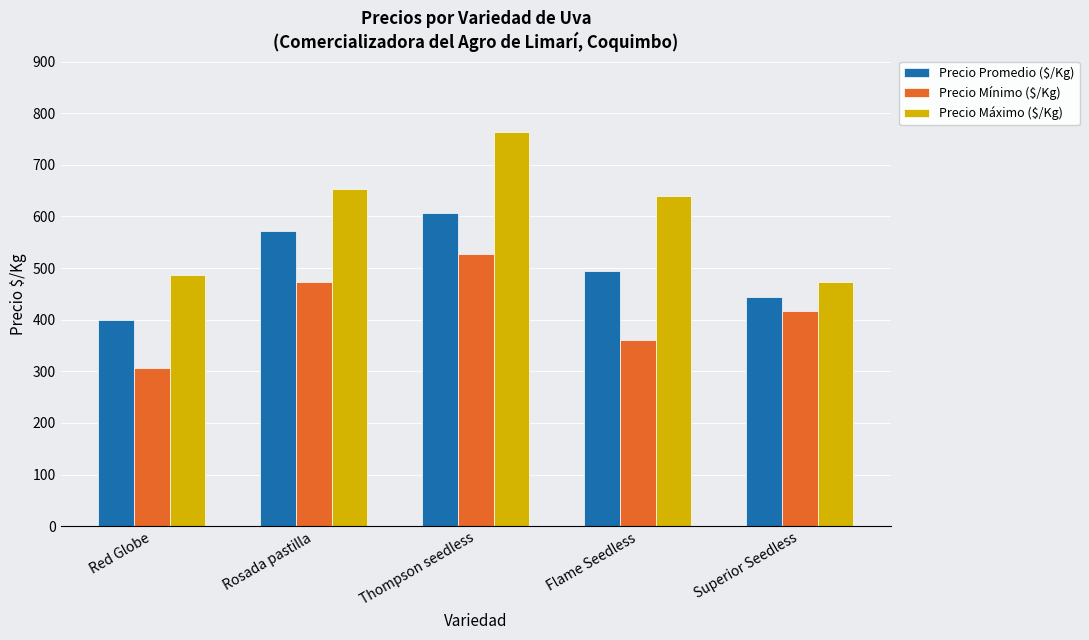

Is it true that Precio Máximo ($/Kg) equals 653 at Rosada pastilla?

True